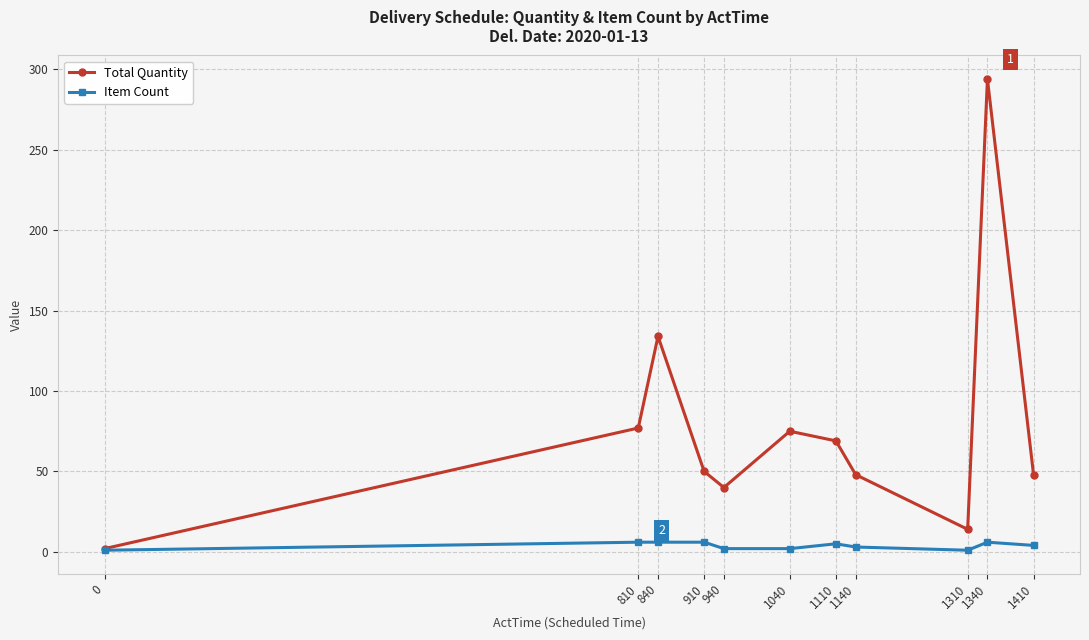

Where is the first local maximum for Total Quantity?

840